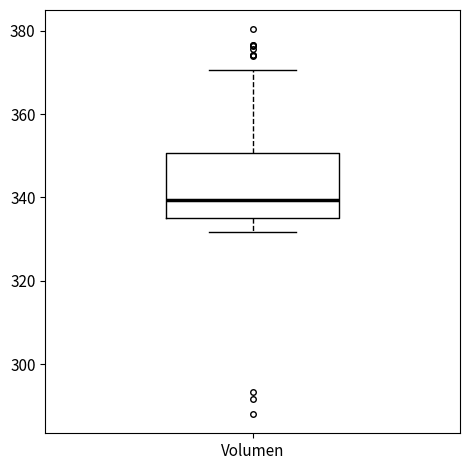

Where does the upper whisker of the box for Volumen end on the y-axis? The values are not printed on the chart, so give them approximately, as read against the axis.

370